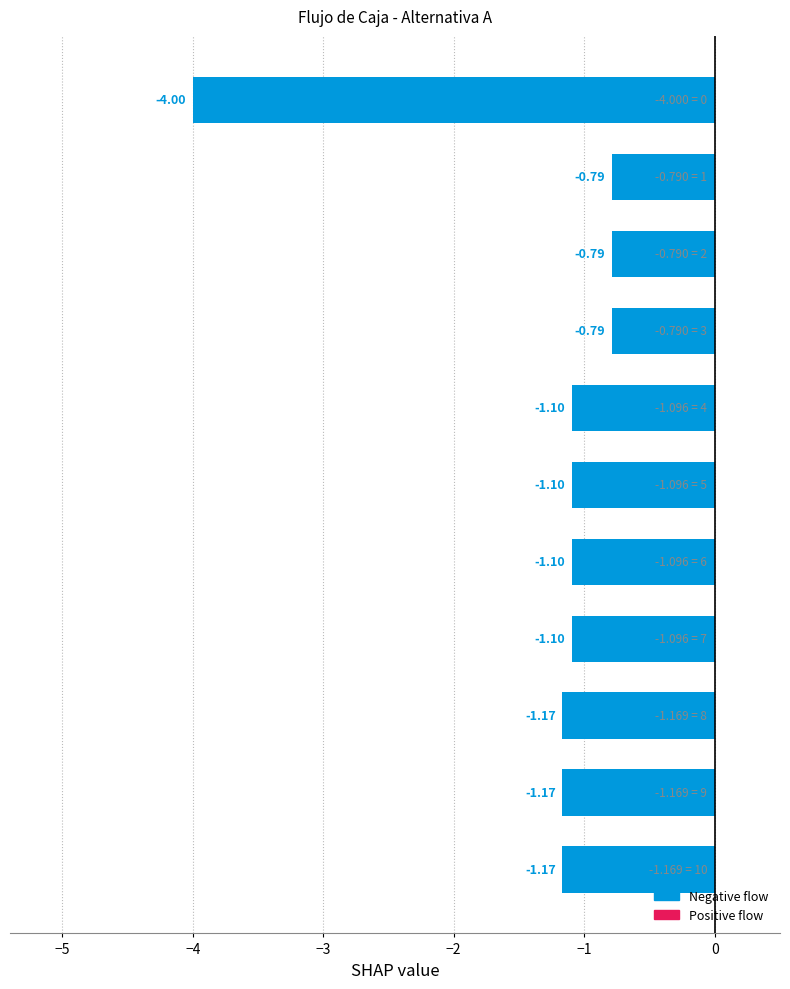

What is the average value?

-1.3